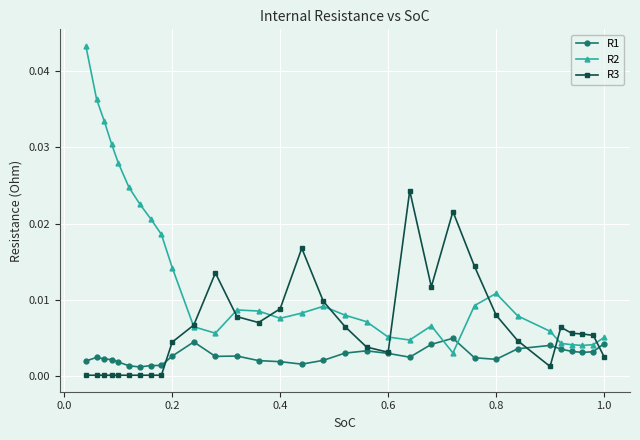

How many lines are shown in the chart?

3